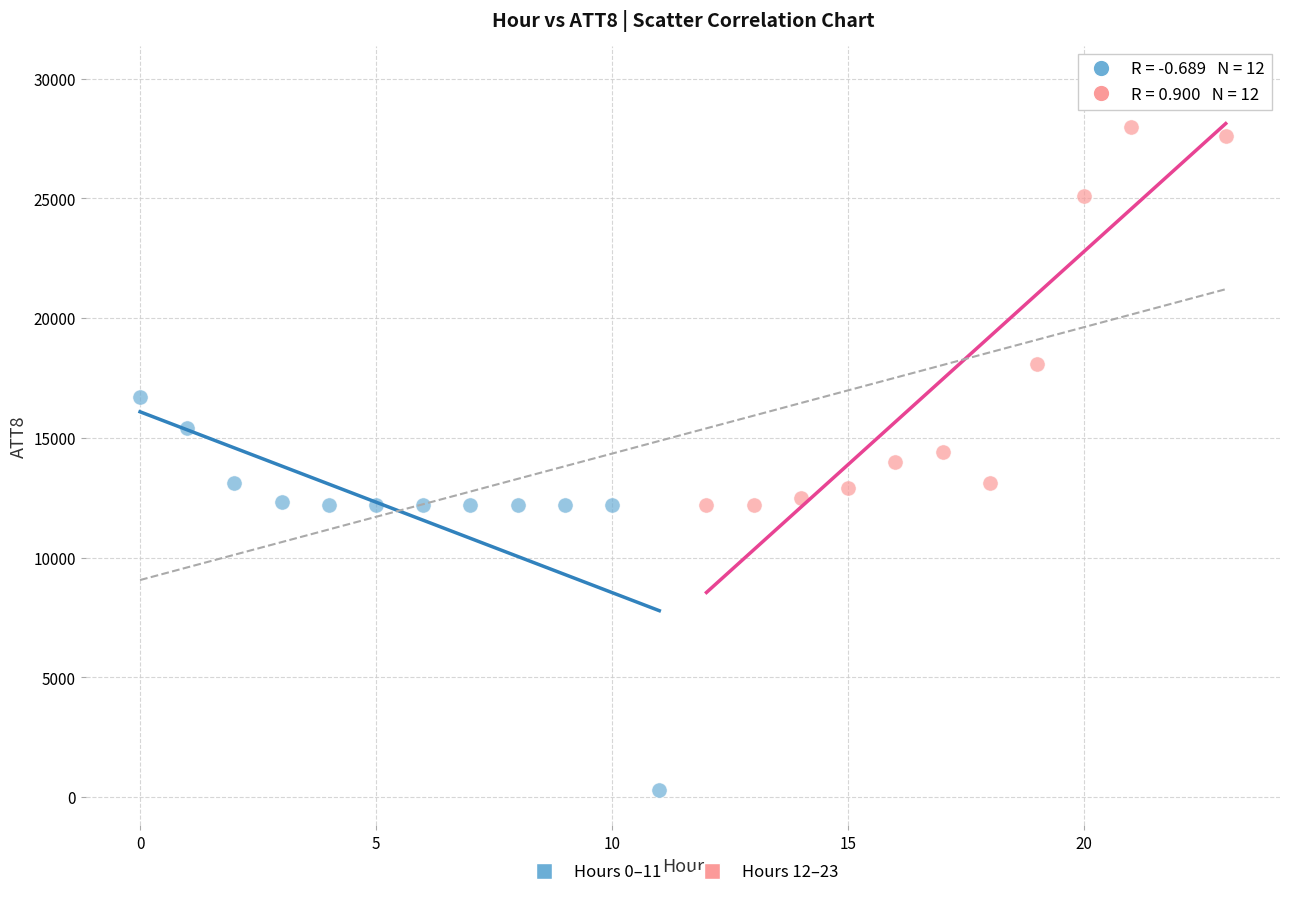

Which series reaches the minimum Y coordinate?

Hours 0–11